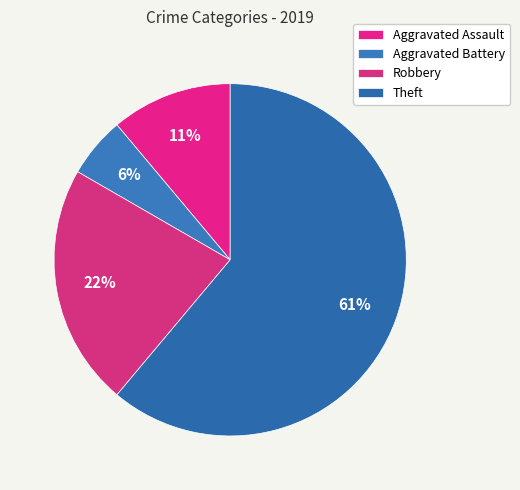

How many segments does this pie chart have?

4